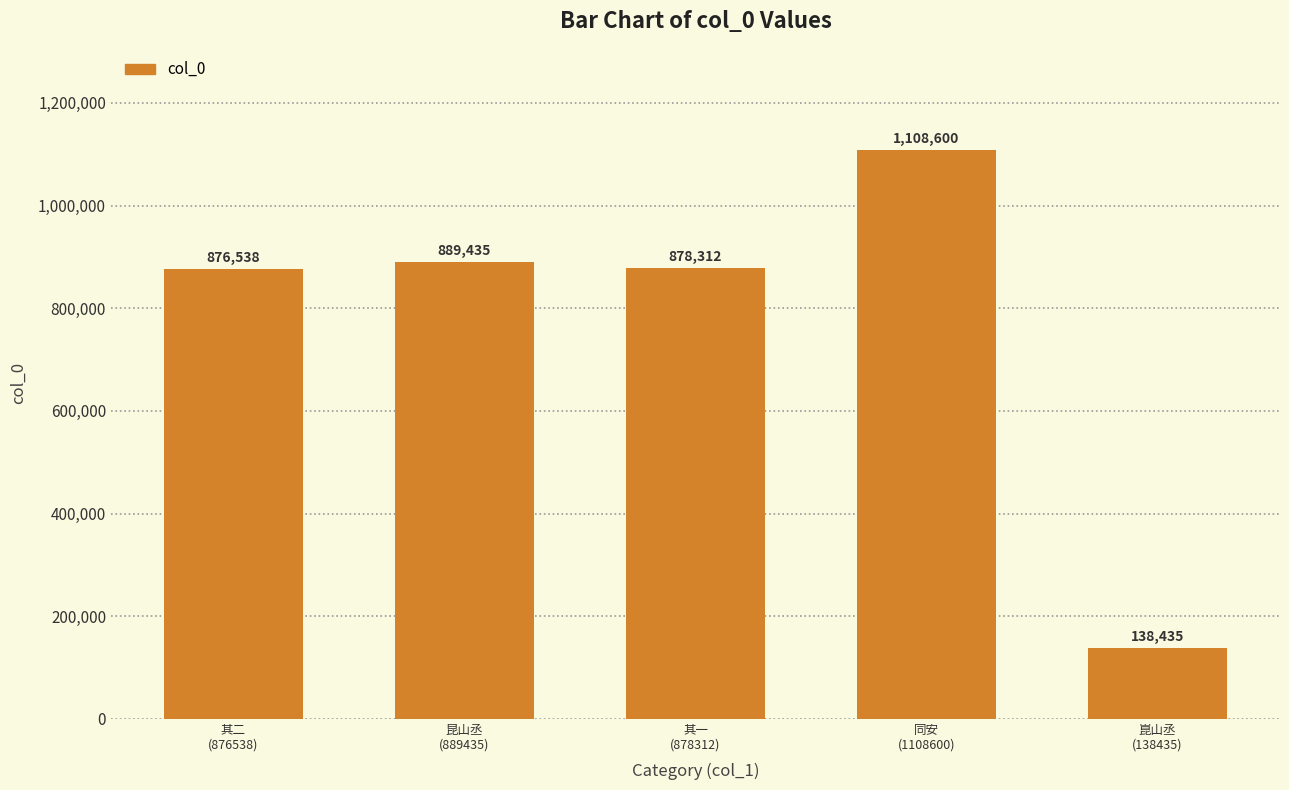

Does the chart contain any negative values?

No